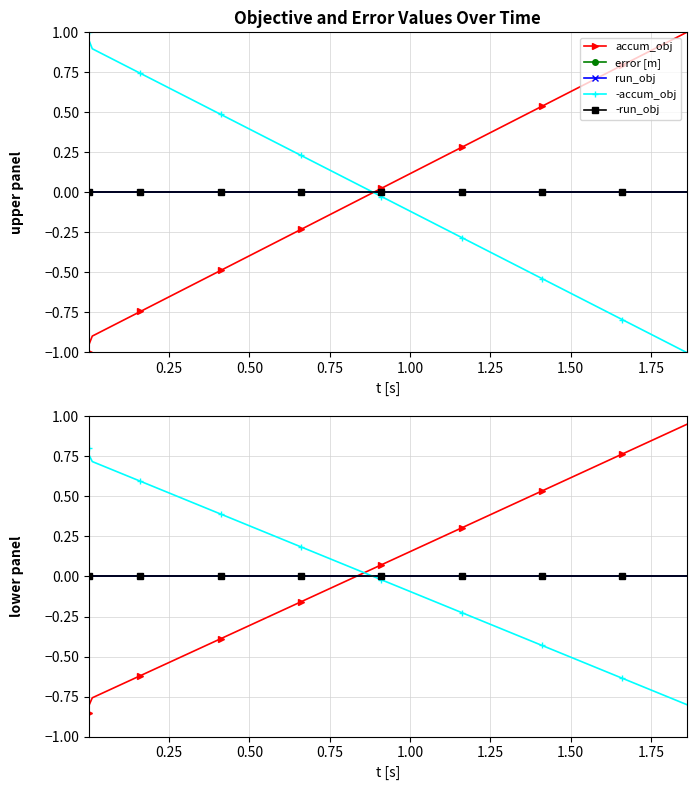

Does the chart have visible grid lines?

Yes